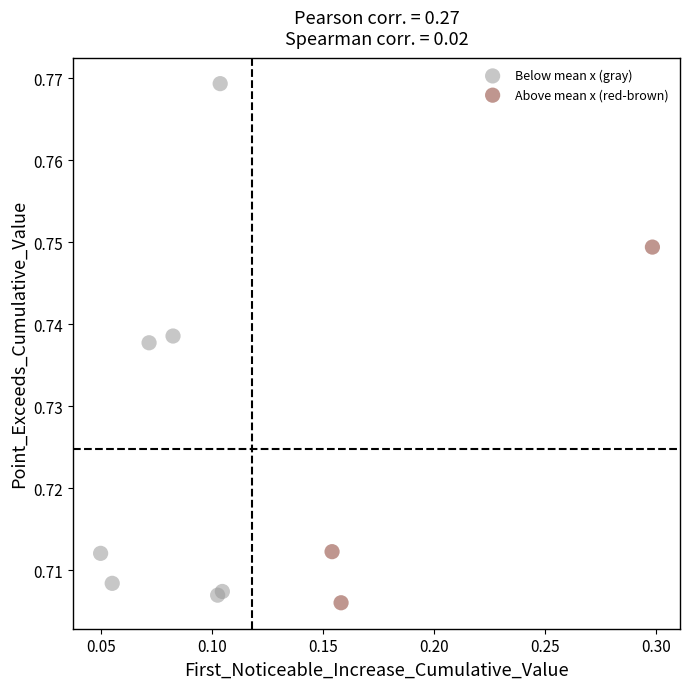

Which series contains the highest Y value?

Below mean x (gray)